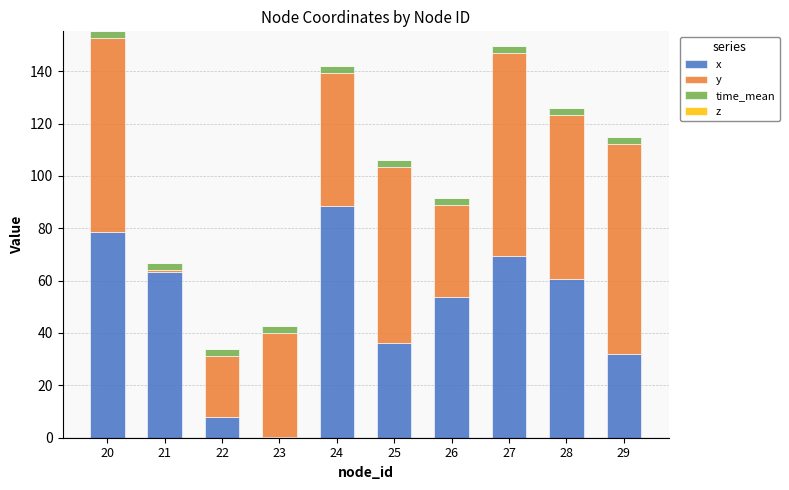

Count the number of data series in this chart.

3